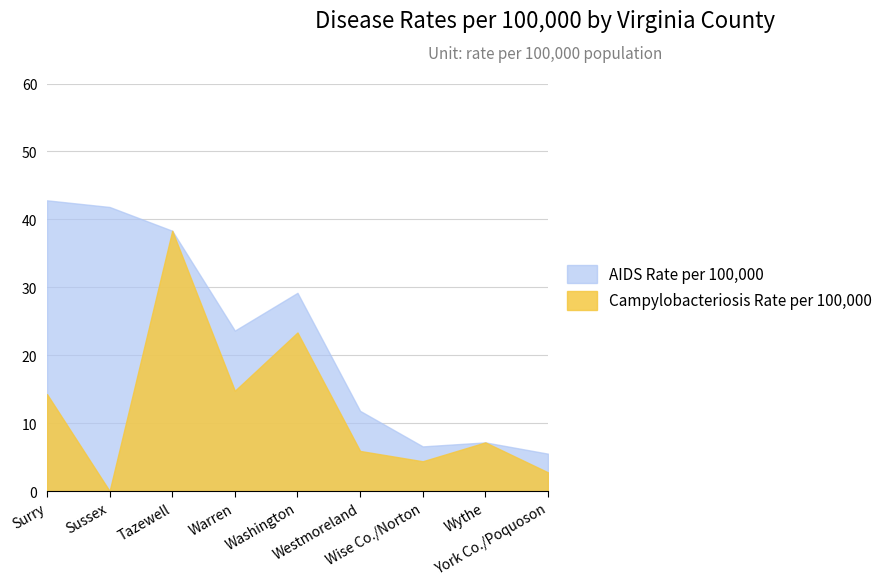

How many intersections are there between Campylobacteriosis Rate per 100,000 and AIDS Rate per 100,000?

1